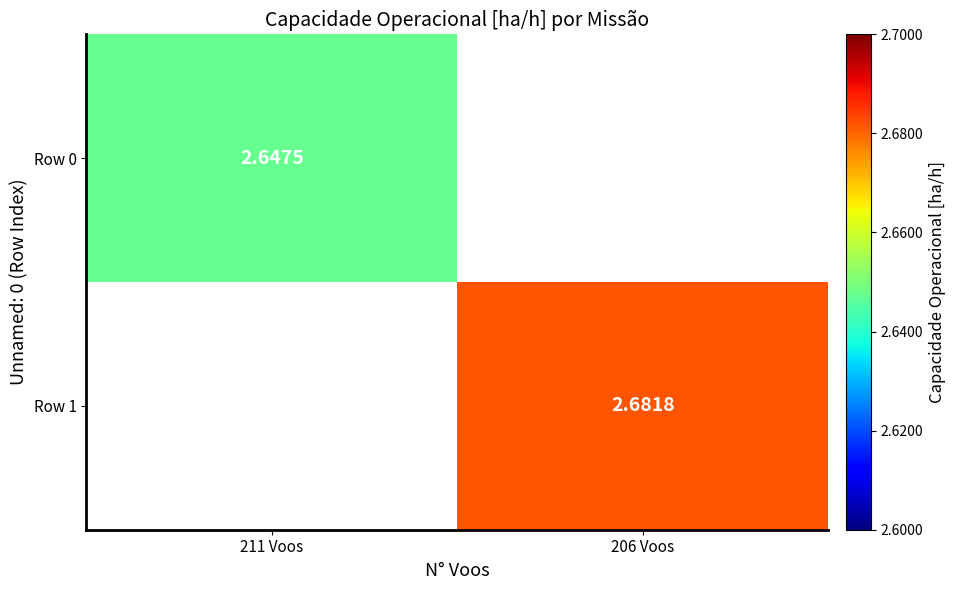

Is the value of Row 1 at 206 Voos greater than the value of Row 0 at 211 Voos?

Yes